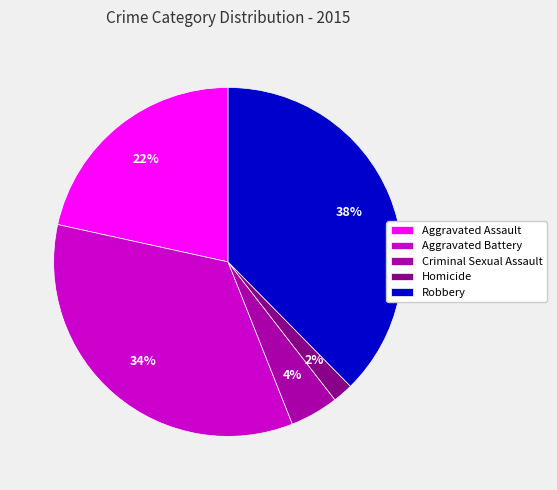

Rank the categories by value from highest to lowest.

Robbery, Aggravated Battery, Aggravated Assault, Criminal Sexual Assault, Homicide